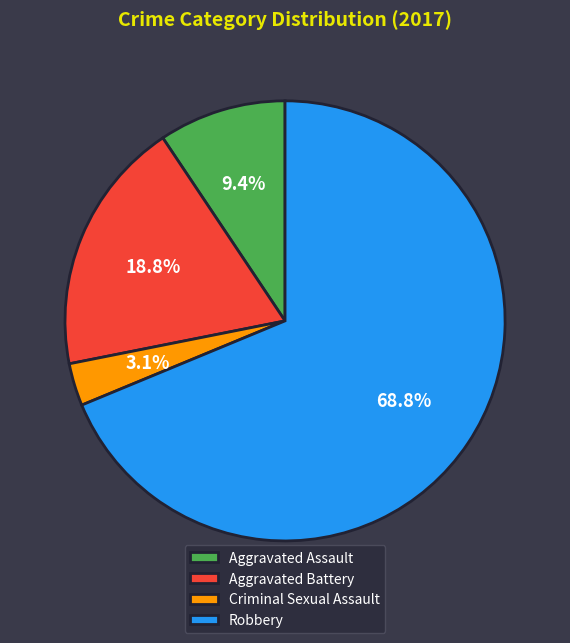

To the nearest percent, what portion does Aggravated Assault represent?

9%